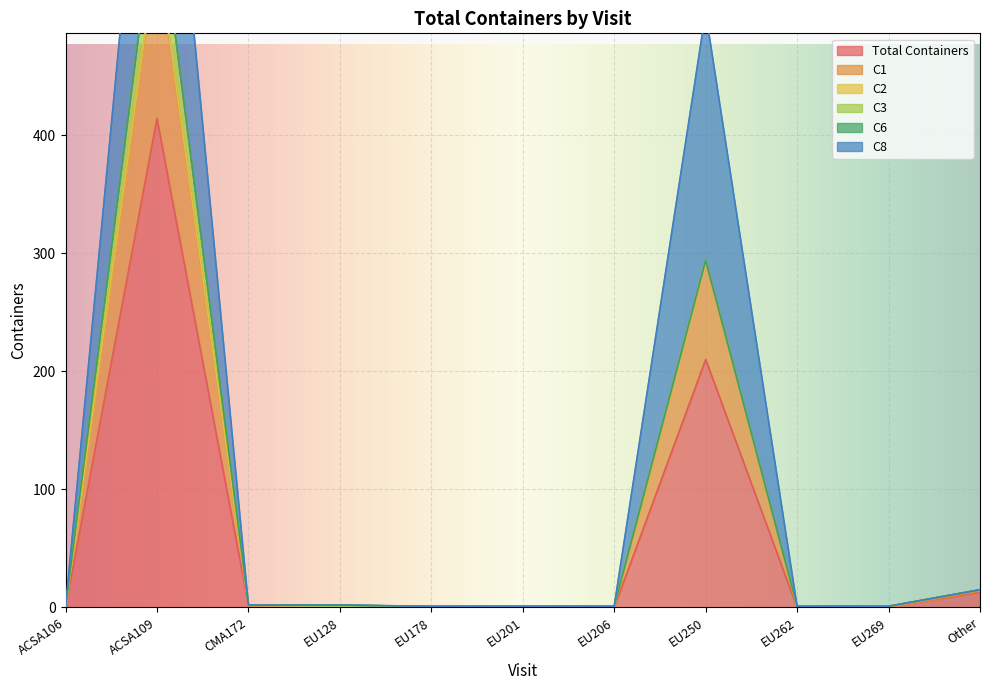

What is the total value across all series at EU201?

1